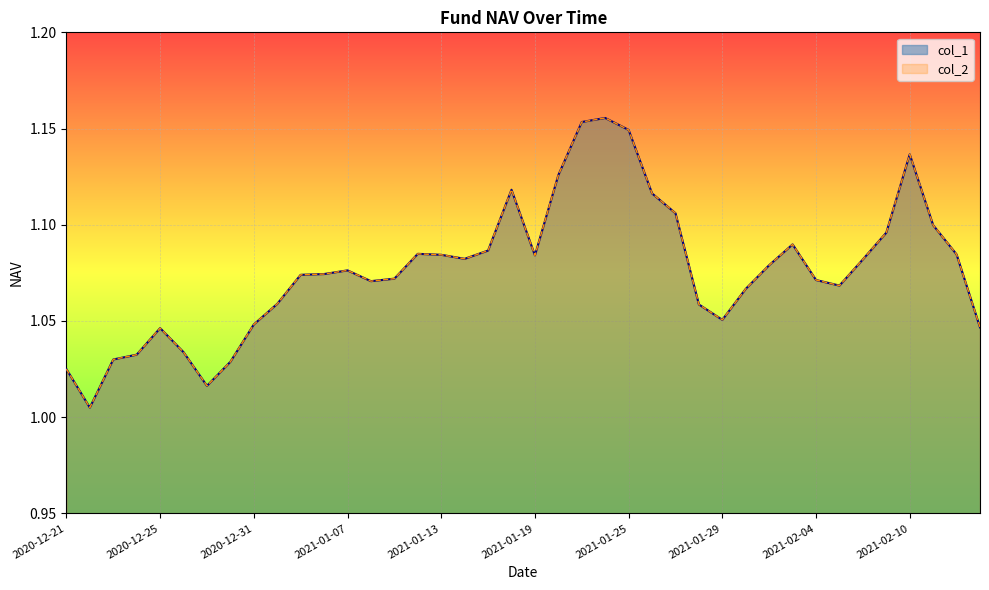

True or false: col_1 and col_2 cross at least once.

False